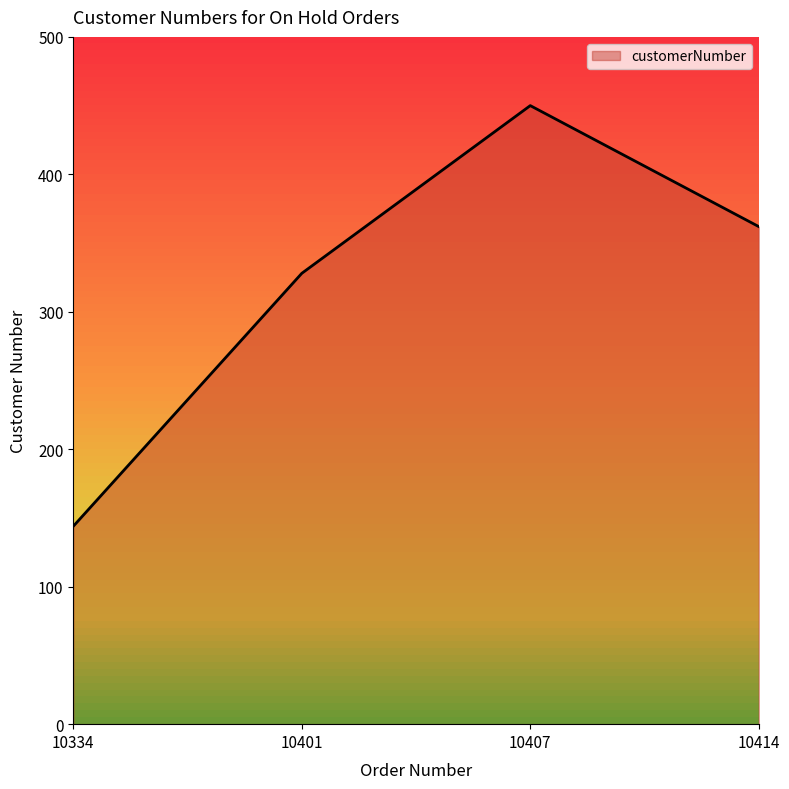

The value at 10334 is 144. True or false?

True